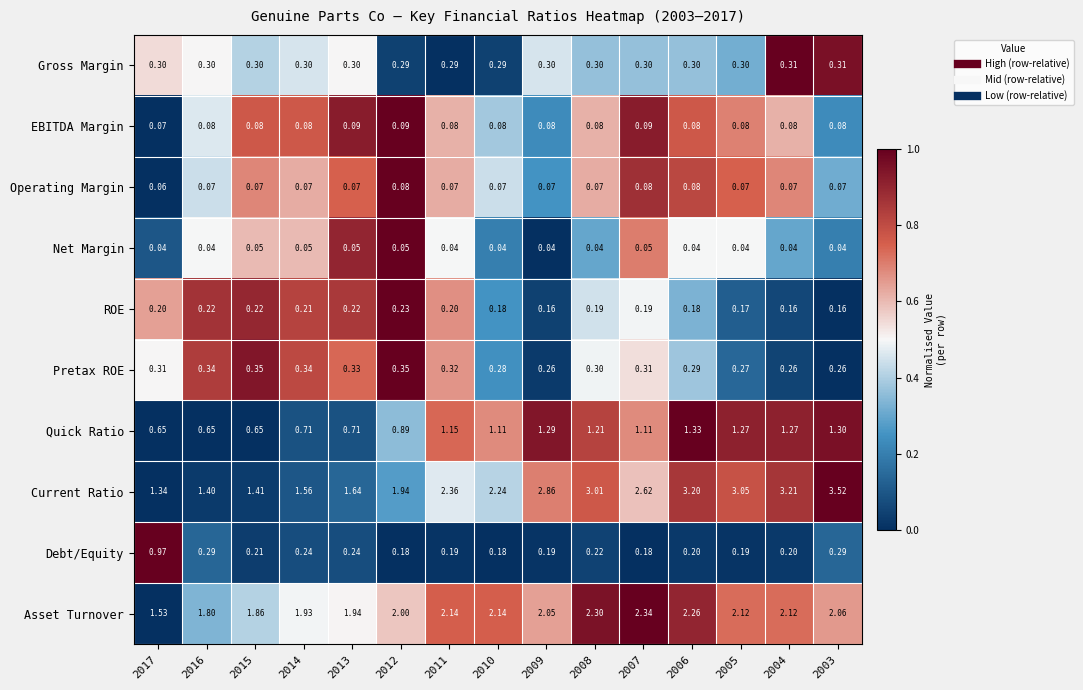

Between 2013 and 2010, which series saw the biggest shift?

Current Ratio